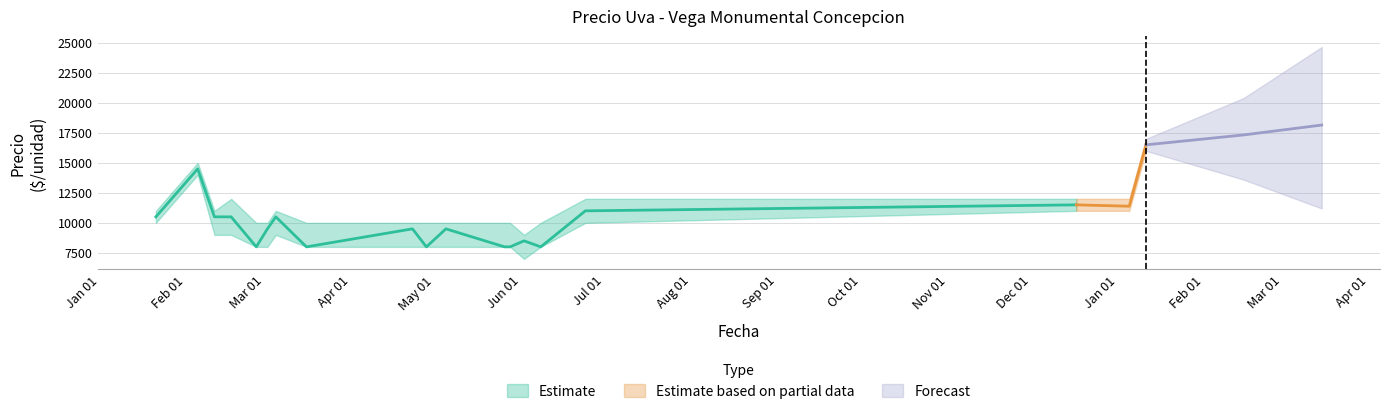

Is the value of Precio promedio ponderado at 2021-03-05 greater than the value of Precio maximo at 2021-06-24?

No